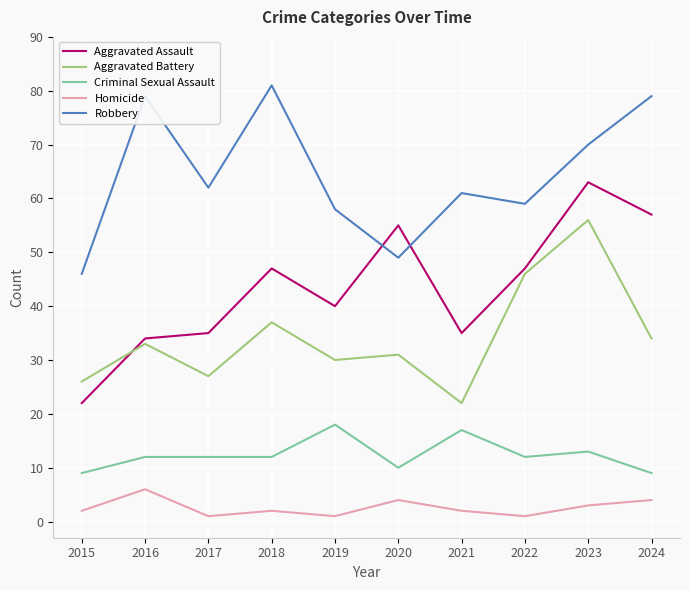

Where does the Robbery series first go above 62?

2016